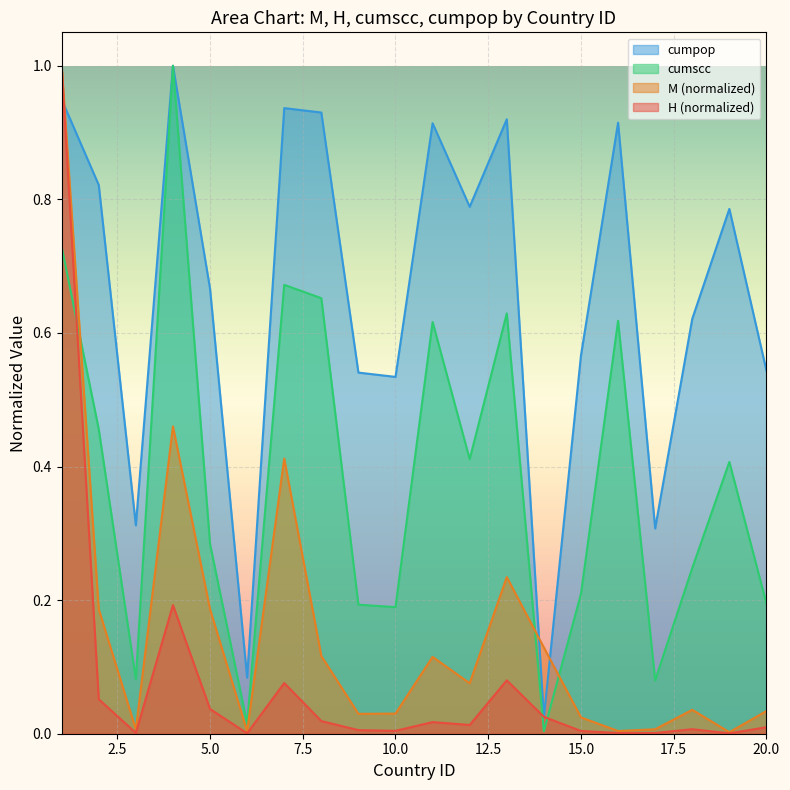

Reading left to right, list all the values displayed in this chart.

M: 1=1.0	2=0.2	3=0.0	4=0.5	5=0.2	6=0.0	7=0.4	8=0.1	9=0.0	10=0.0	11=0.1	12=0.1	13=0.2	14=0.1	15=0.0	16=0.0	17=0.0	18=0.0	19=0.0	20=0.0
H: 1=1.0	2=0.1	3=0.0	4=0.2	5=0.0	6=0.0	7=0.1	8=0.0	9=0.0	10=0.0	11=0.0	12=0.0	13=0.1	14=0.0	15=0.0	16=0.0	17=0.0	18=0.0	19=0.0	20=0.0
cumscc: 1=0.7	2=0.5	3=0.1	4=1.0	5=0.3	6=0.0	7=0.7	8=0.7	9=0.2	10=0.2	11=0.6	12=0.4	13=0.6	14=0.0	15=0.2	16=0.6	17=0.1	18=0.2	19=0.4	20=0.2
cumpop: 1=0.9	2=0.8	3=0.3	4=1.0	5=0.7	6=0.1	7=0.9	8=0.9	9=0.5	10=0.5	11=0.9	12=0.8	13=0.9	14=0.0	15=0.6	16=0.9	17=0.3	18=0.6	19=0.8	20=0.5